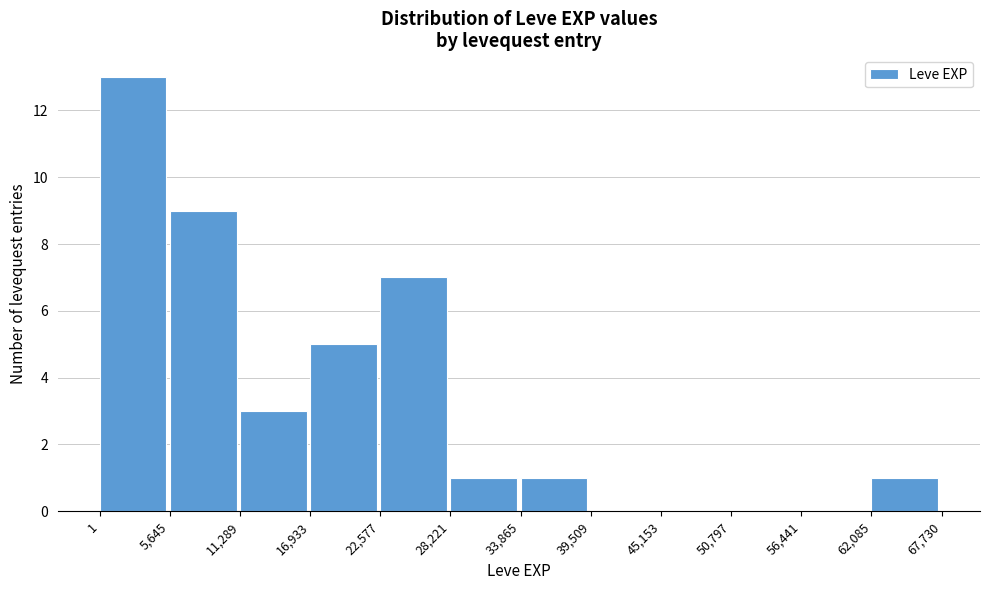

Reading left to right, list every bar in this chart as the range it spans on the x-axis followed by its height. The values are not printed on the chart, so give them approximately, as read against the axis.

1 to 5,645: 13
5,645 to 11,289: 9
11,289 to 16,933: 3
16,933 to 22,577: 5
22,577 to 28,221: 7
28,221 to 33,865: 1
33,865 to 39,509: 1
39,509 to 45,153: 0
45,153 to 50,797: 0
50,797 to 56,441: 0
56,441 to 62,085: 0
62,085 to 67,730: 1